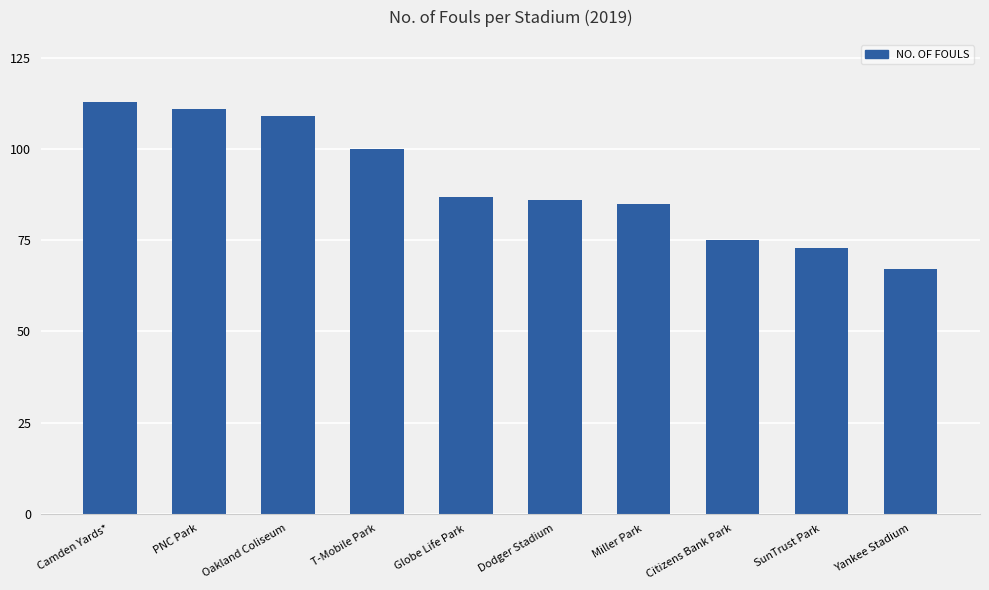

Are the bars grouped side by side (vs. stacked)?

No